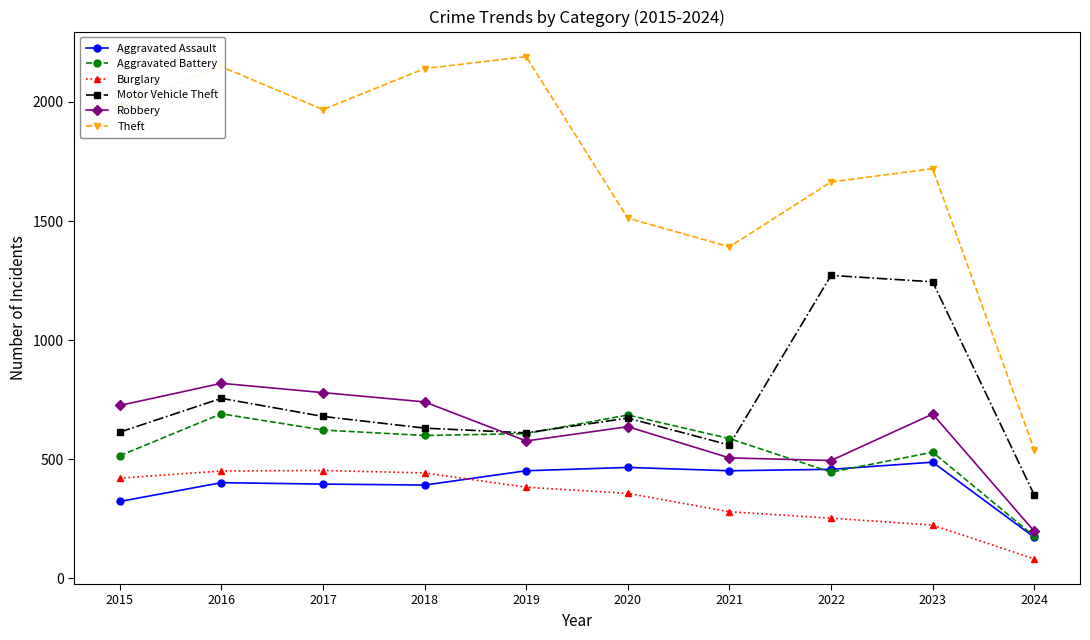

True or false: Aggravated Battery has more than 2 interior local peaks.

True